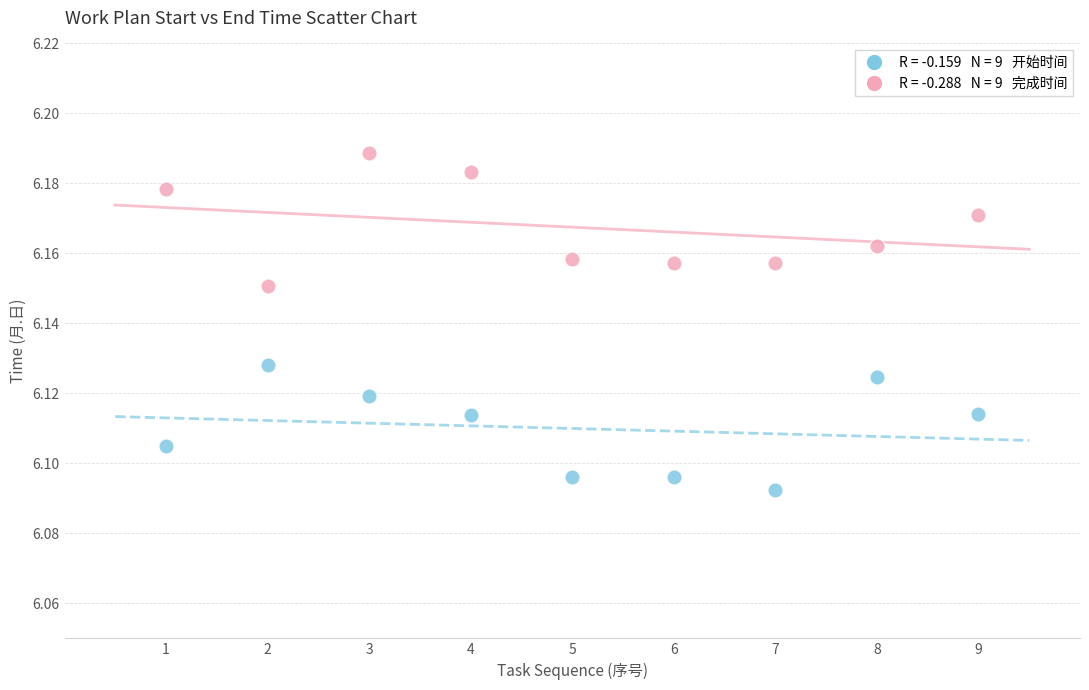

Across all data points, what is the range of X values (max minus min)?

8.0